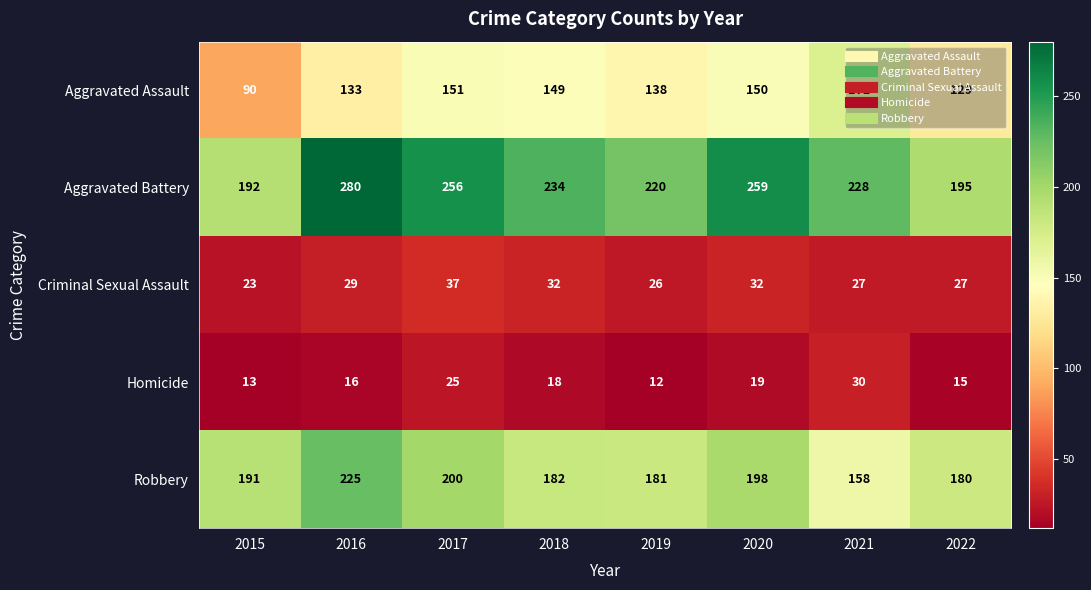

What is the total value across all series at 2022?

546